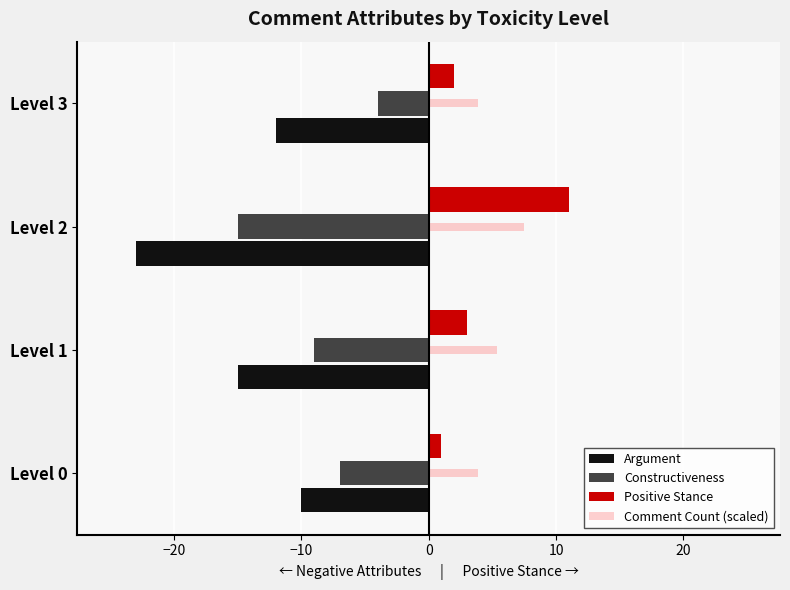

How many data points in Positive Stance are less than 3?

2